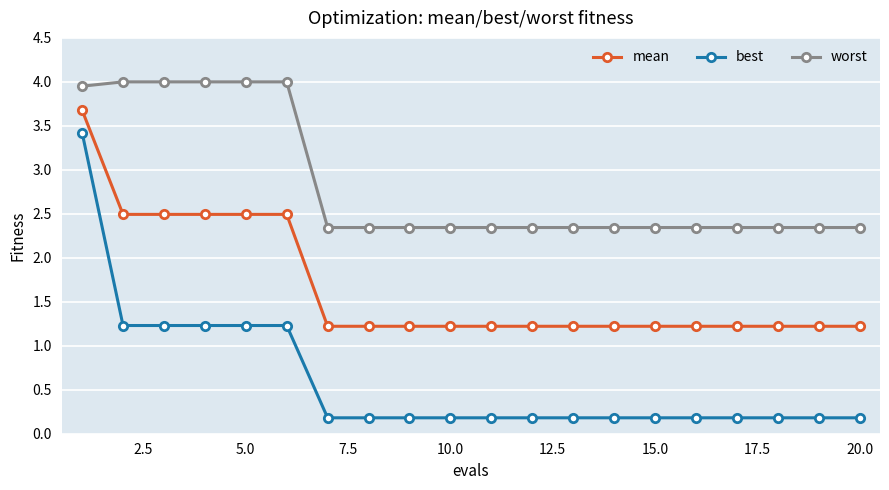

What is the value of the best point at the 8th from the left?

0.2